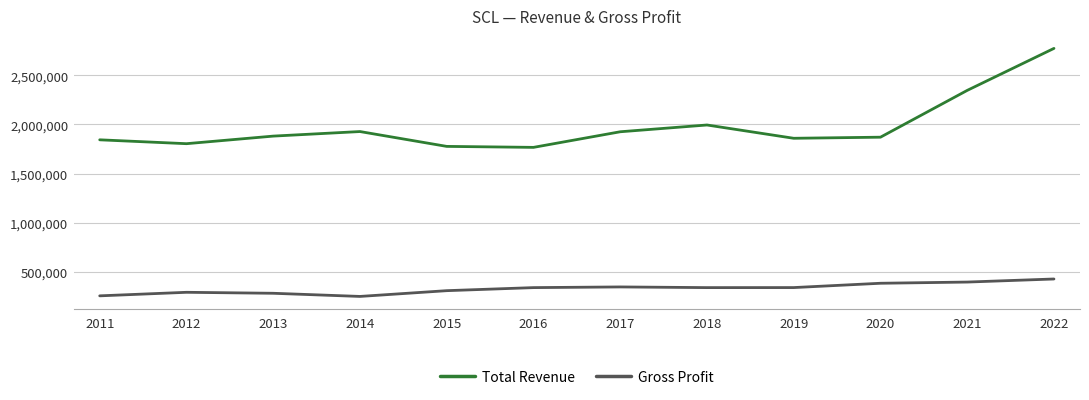

Rank the series at 2013 from lowest to highest value.

Gross Profit, Total Revenue